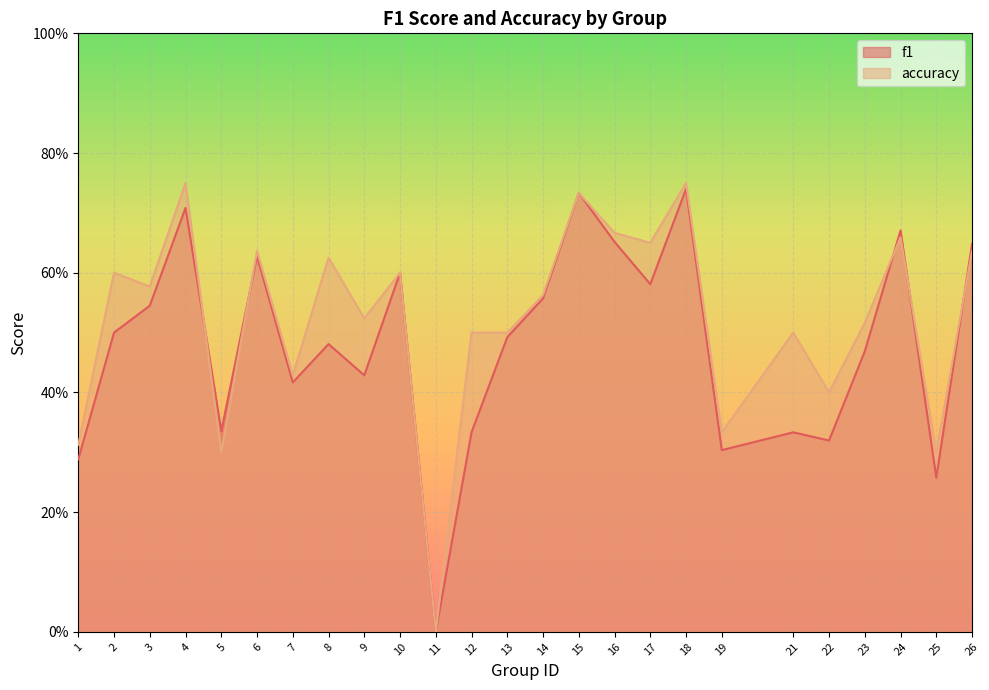

What is the difference between the maximum and second lowest values in the accuracy series?

0.5